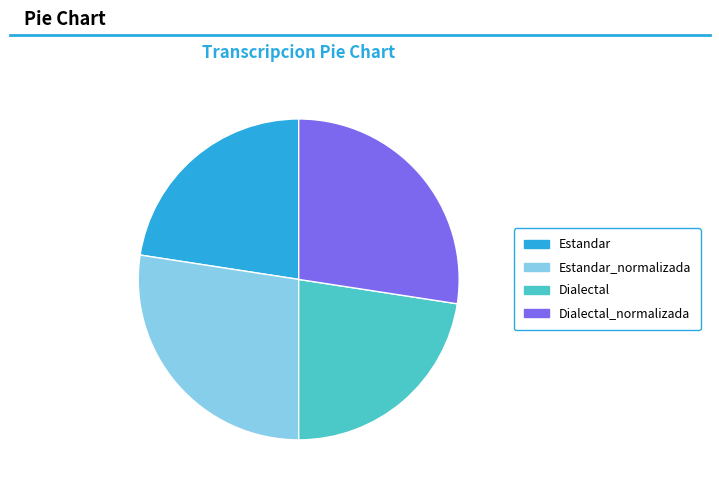

Is Estandar_normalizada the majority of the pie?

No